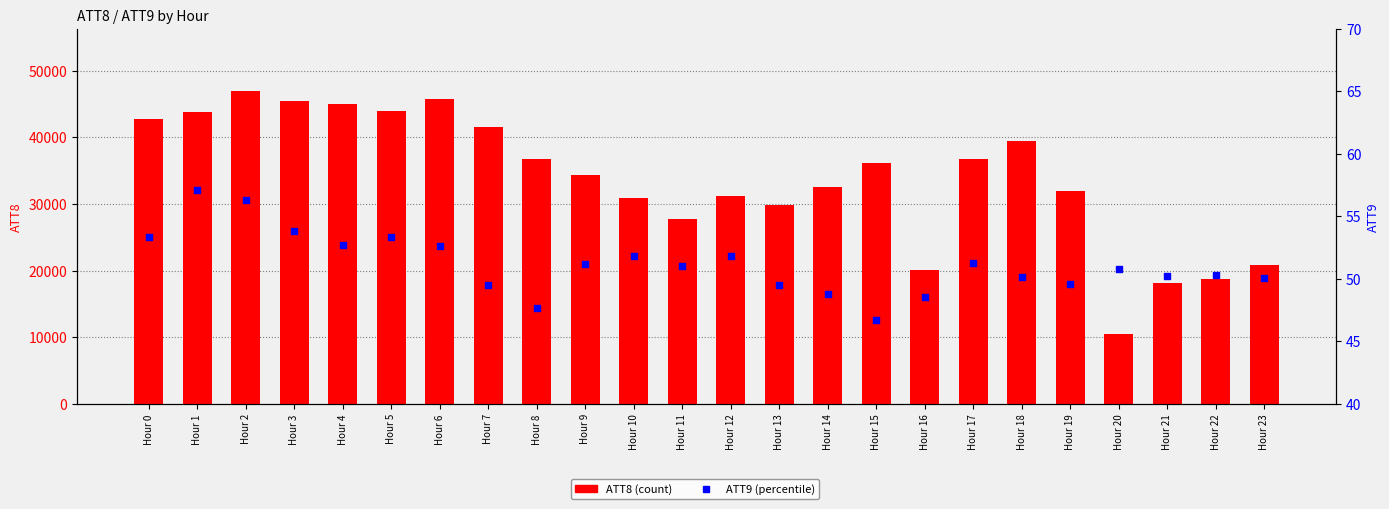

What are all the series names shown in the legend?

ATT8 (count), ATT9 (percentile)